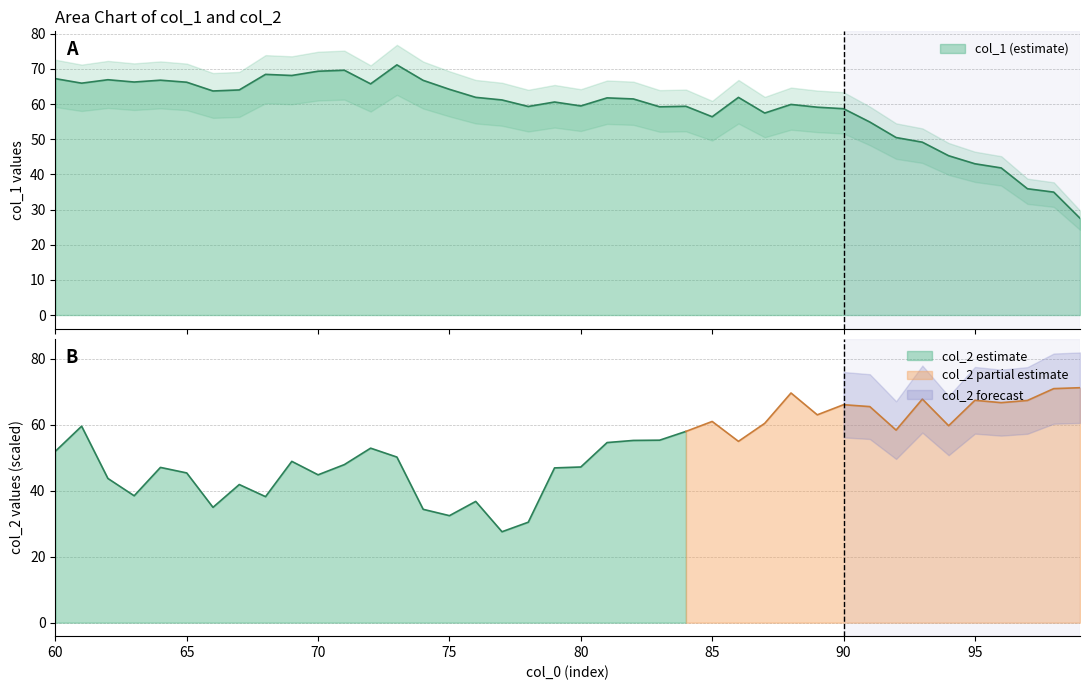

Which label corresponds to the largest value in the chart?

73